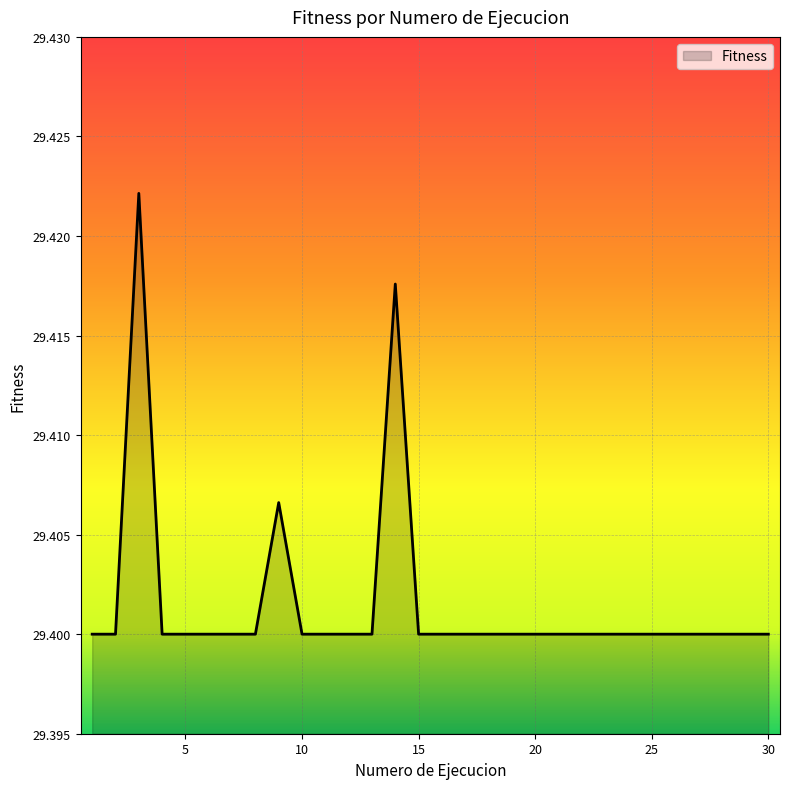

What is the maximum value shown in the chart?

29.4